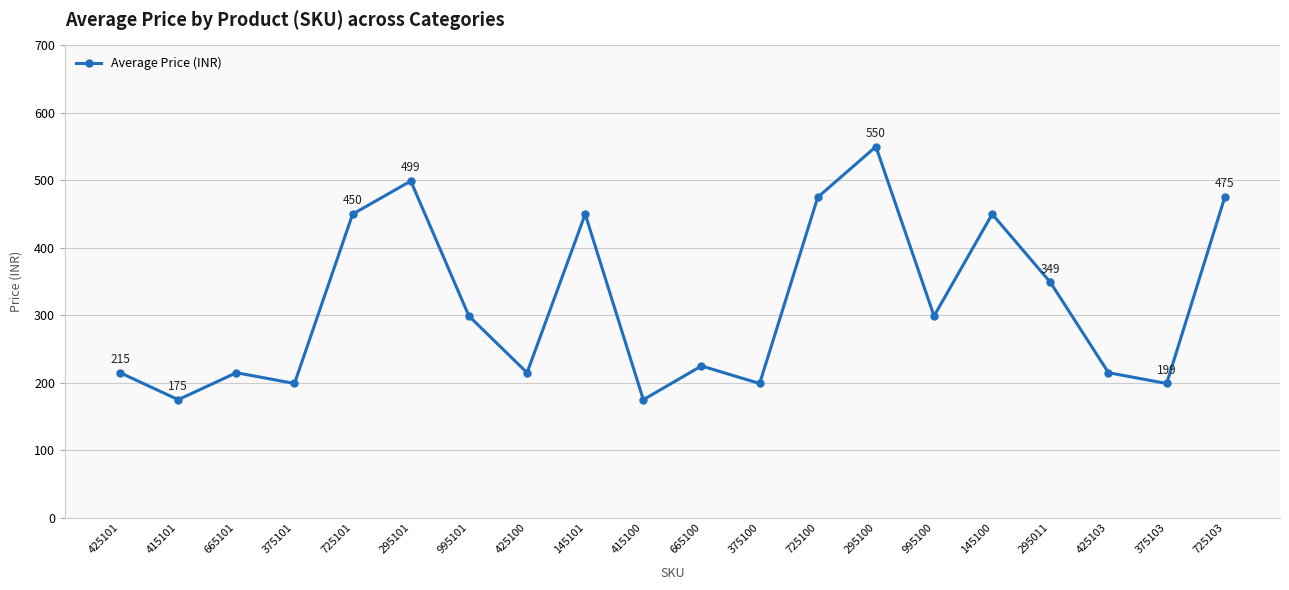

Which has a higher value, 375103 or 725103?

725103